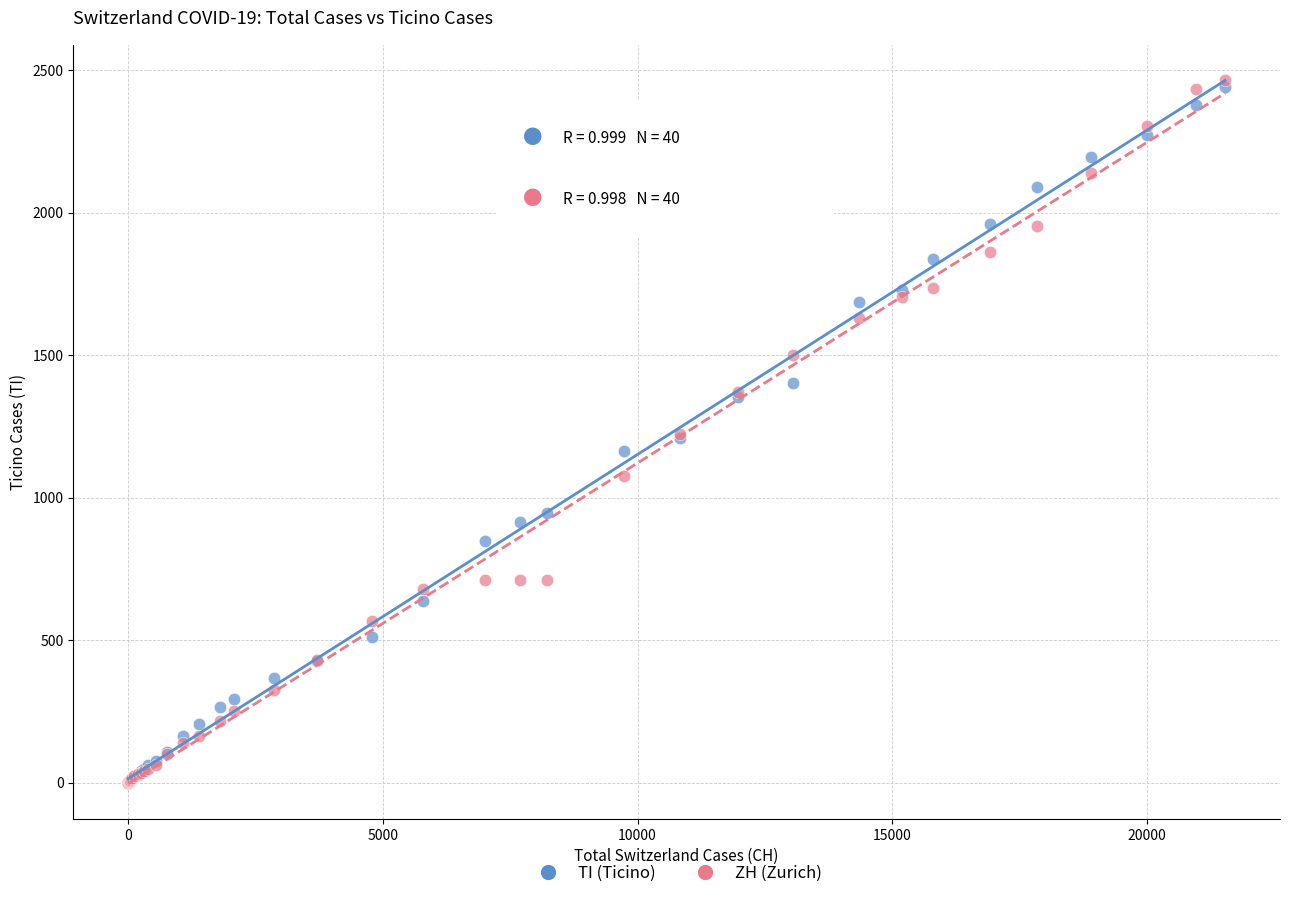

Which series has the largest Y range (max minus min)?

ZH (Zurich)